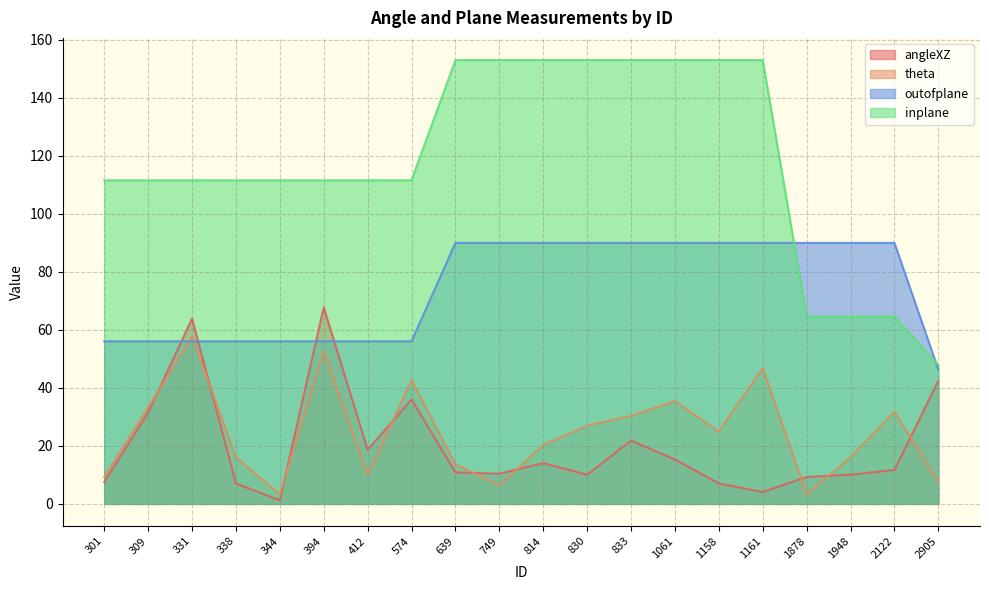

How many data points does each series have?

20